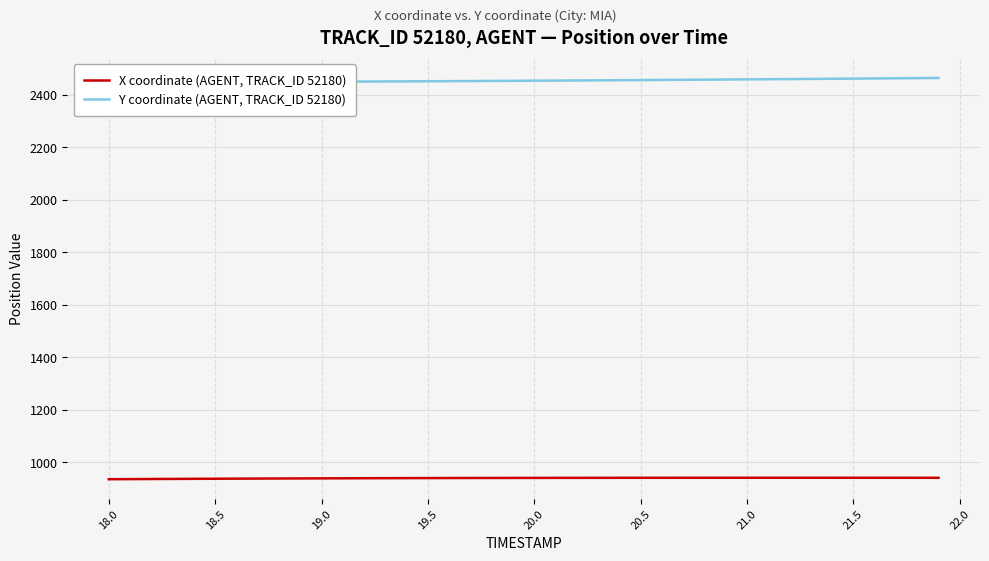

How many lines are shown in the chart?

2